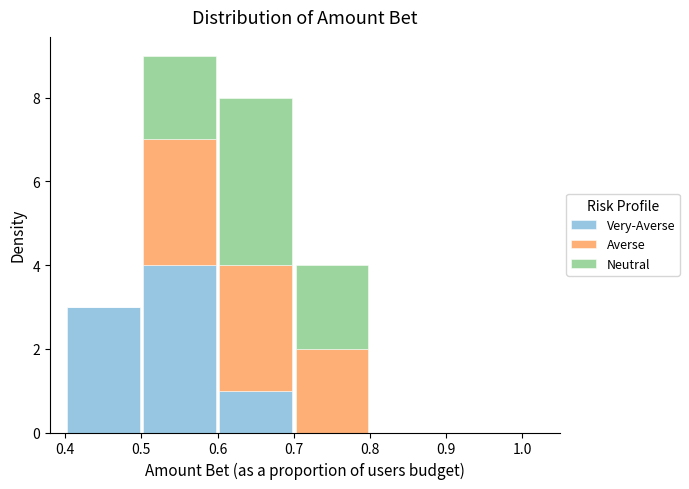

Reading left to right, transcribe this chart: for each stacked bar, give the range it covers on the x-axis and its total height. The values are not printed on the chart, so give them approximately, as read against the axis.

0.4 to 0.5: 3
0.5 to 0.6: 9
0.6 to 0.7: 8
0.7 to 0.8: 4
0.8 to 0.9: 0
0.9 to 1.0: 0